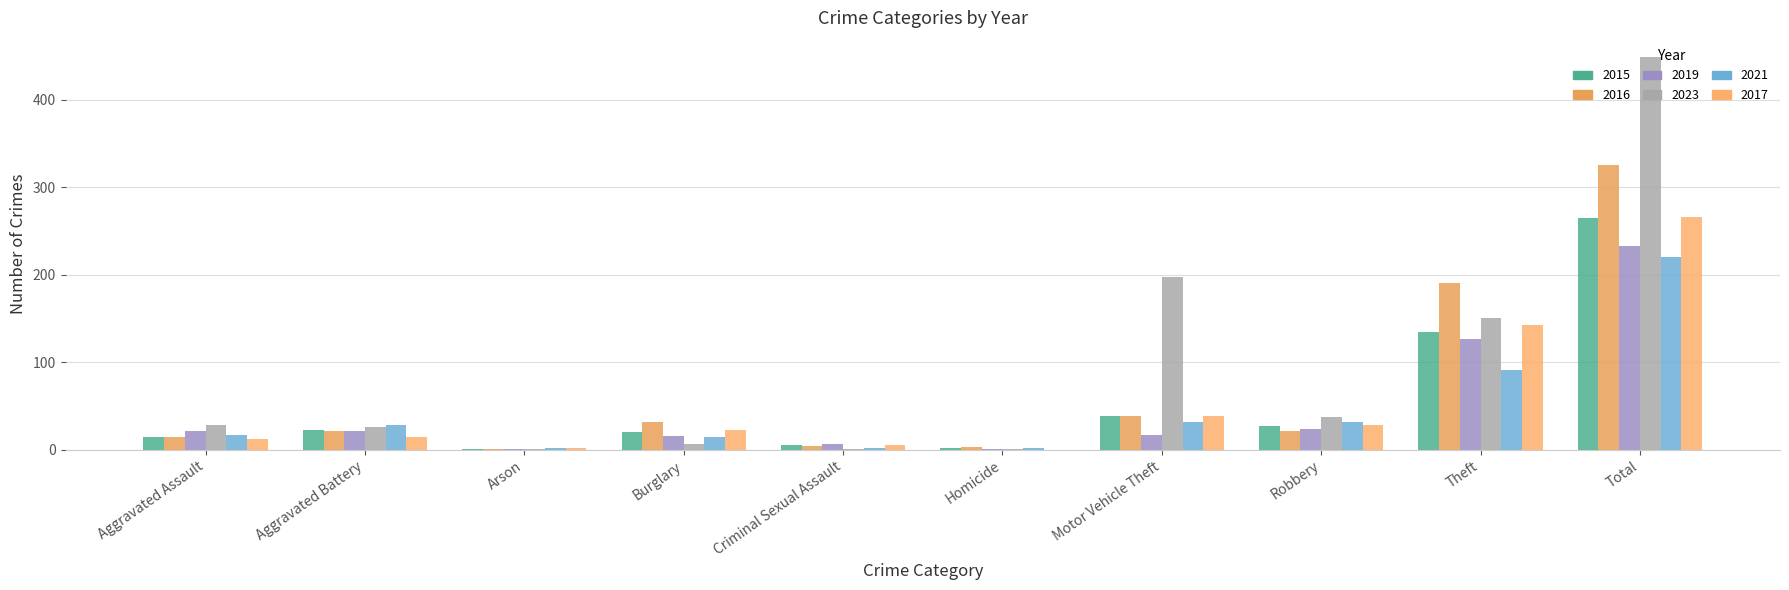

Reading right to left, what are all the values shown in this chart?

2015: Total=265	Theft=135	Robbery=27	Motor Vehicle Theft=38	Homicide=2	Criminal Sexual Assault=5	Burglary=20	Arson=1	Aggravated Battery=22	Aggravated Assault=15
2016: Total=325	Theft=190	Robbery=21	Motor Vehicle Theft=38	Homicide=3	Criminal Sexual Assault=4	Burglary=32	Arson=1	Aggravated Battery=21	Aggravated Assault=15
2019: Total=233	Theft=126	Robbery=24	Motor Vehicle Theft=17	Homicide=1	Criminal Sexual Assault=6	Burglary=16	Arson=1	Aggravated Battery=21	Aggravated Assault=21
2023: Total=448	Theft=150	Robbery=37	Motor Vehicle Theft=197	Homicide=1	Criminal Sexual Assault=1	Burglary=7	Arson=1	Aggravated Battery=26	Aggravated Assault=28
2021: Total=220	Theft=91	Robbery=32	Motor Vehicle Theft=32	Homicide=2	Criminal Sexual Assault=2	Burglary=14	Arson=2	Aggravated Battery=28	Aggravated Assault=17
2017: Total=266	Theft=143	Robbery=28	Motor Vehicle Theft=39	Homicide=0	Criminal Sexual Assault=5	Burglary=22	Arson=2	Aggravated Battery=15	Aggravated Assault=12